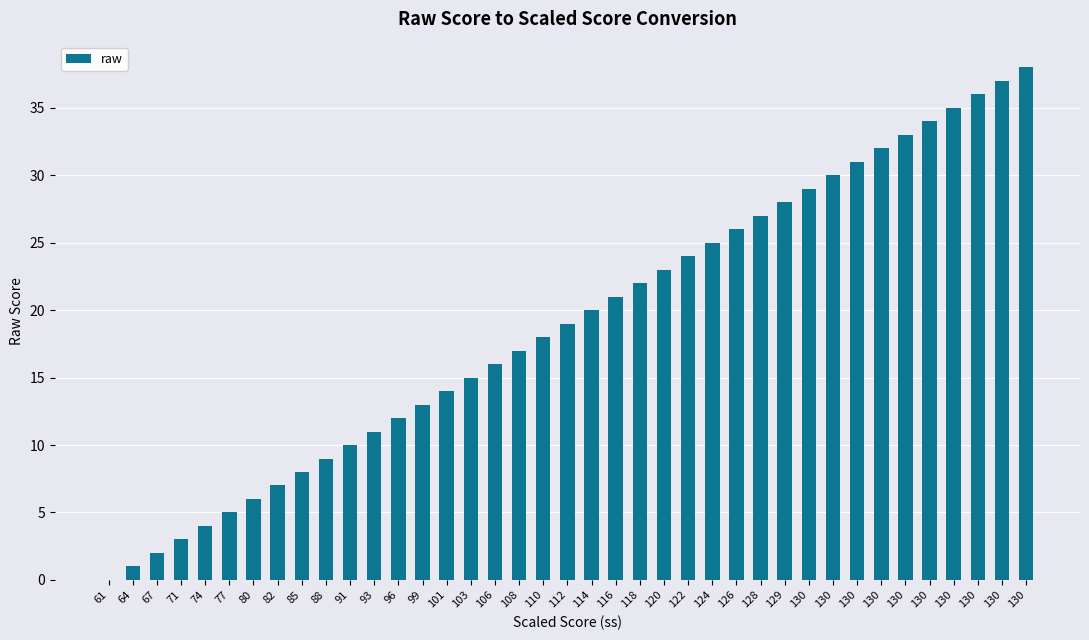

How many positive values are there?

38